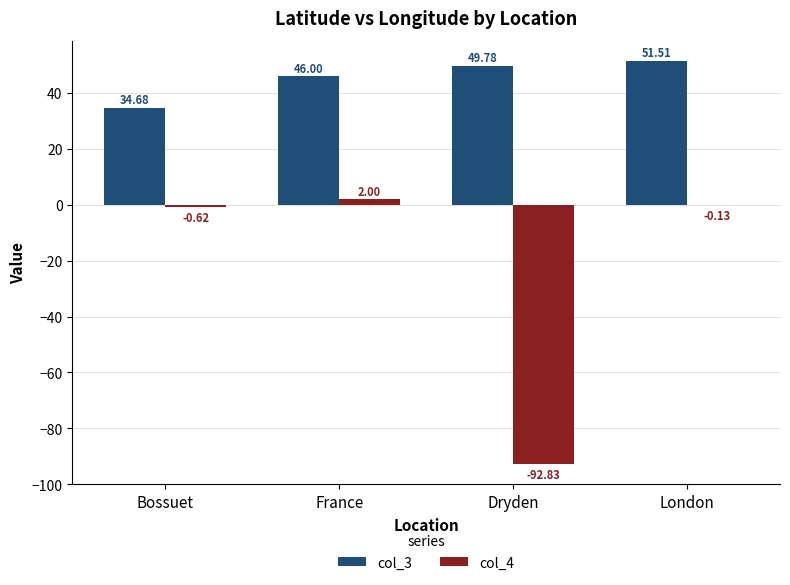

What is the sum of the col_4 values at Bossuet and Dryden?

-93.5